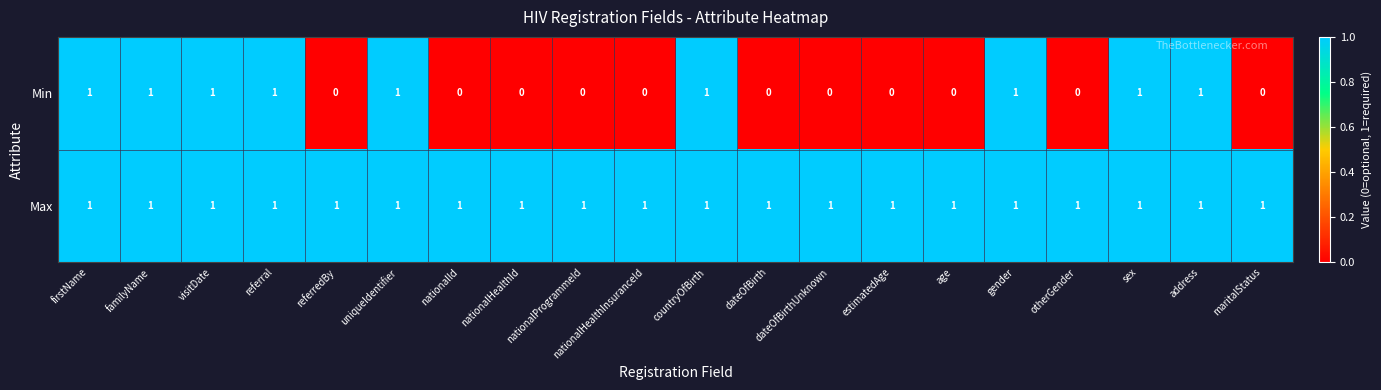

Is the value of Min at otherGender greater than the value of Max at sex?

No